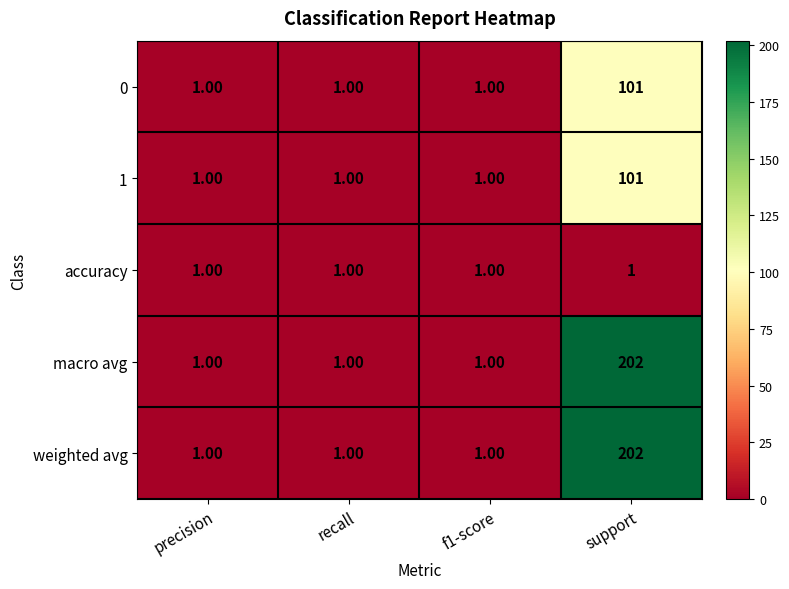

At which category is the sum across all series the highest?

support